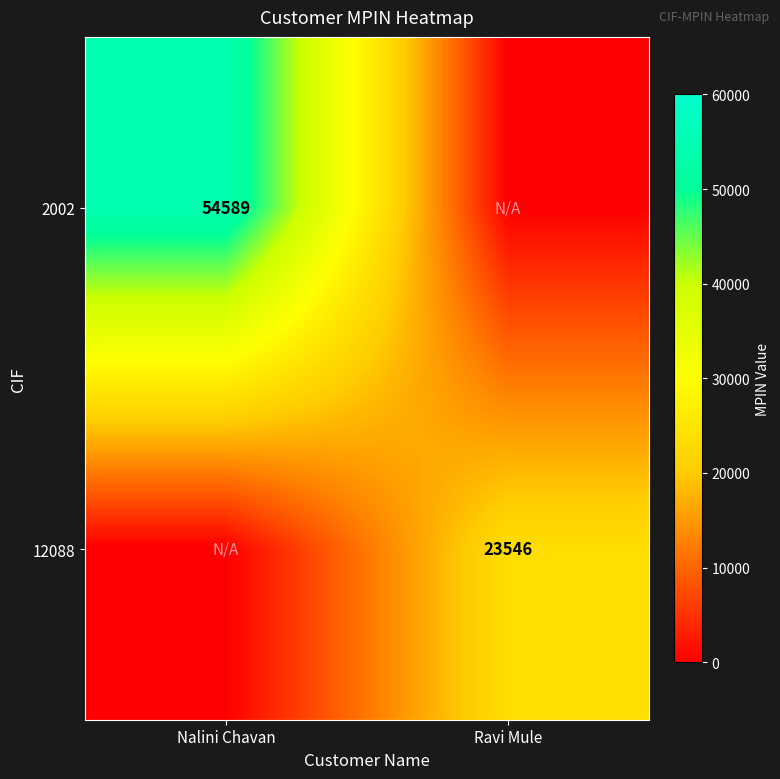

The 12088 series shows 12946 at Ravi Mule. True or false?

False